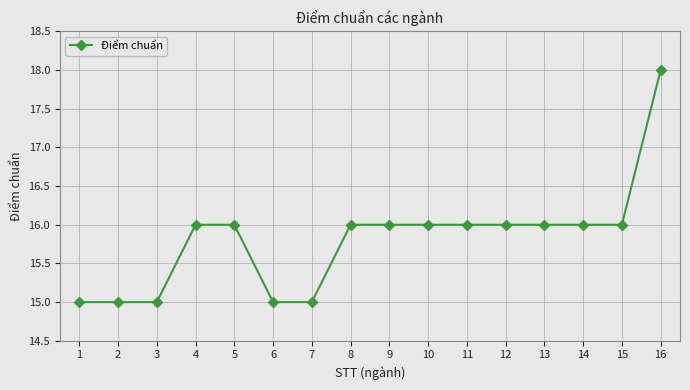

Approximately how many times larger is the value at 11 compared to 4?

1.0